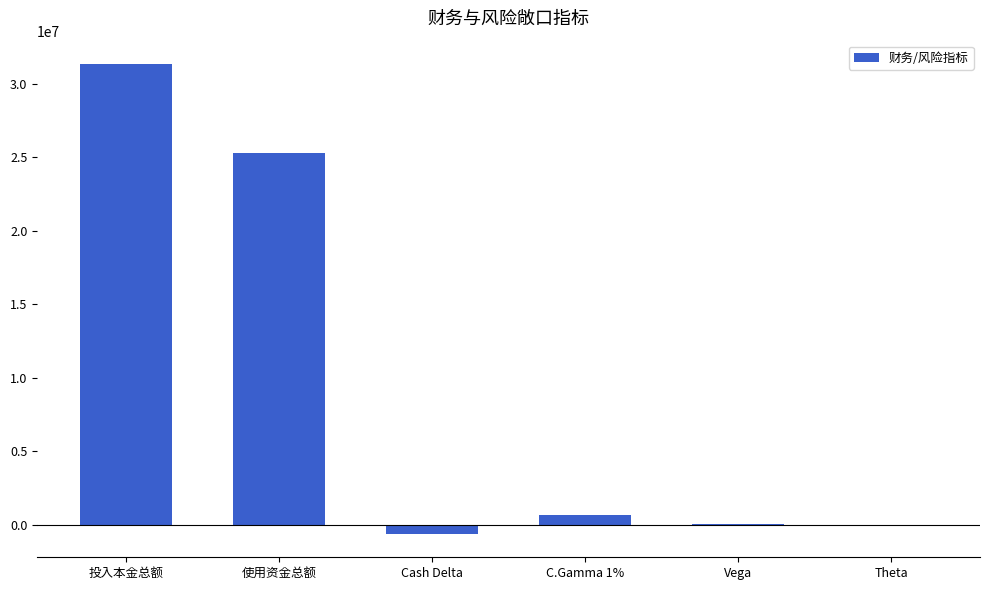

How many categories are shown in the chart?

6